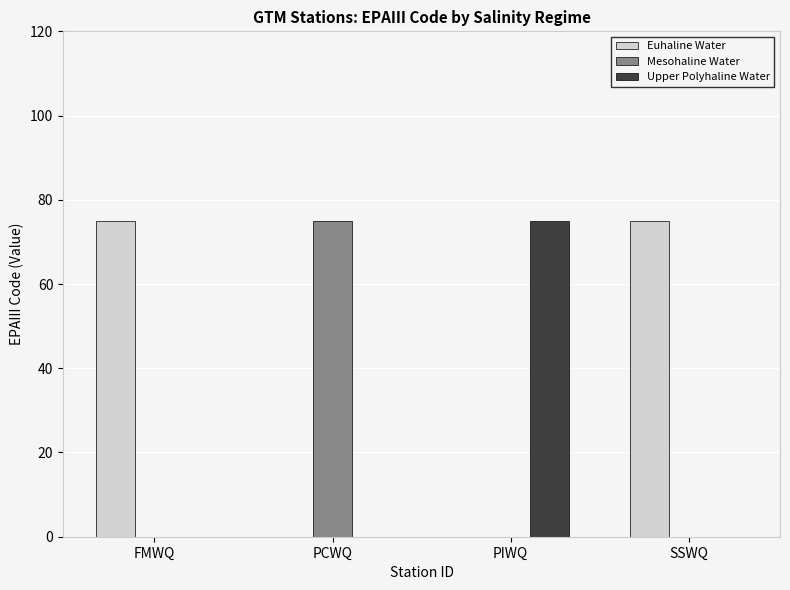

How many Upper Polyhaline Water values are between 0 and 75?

4